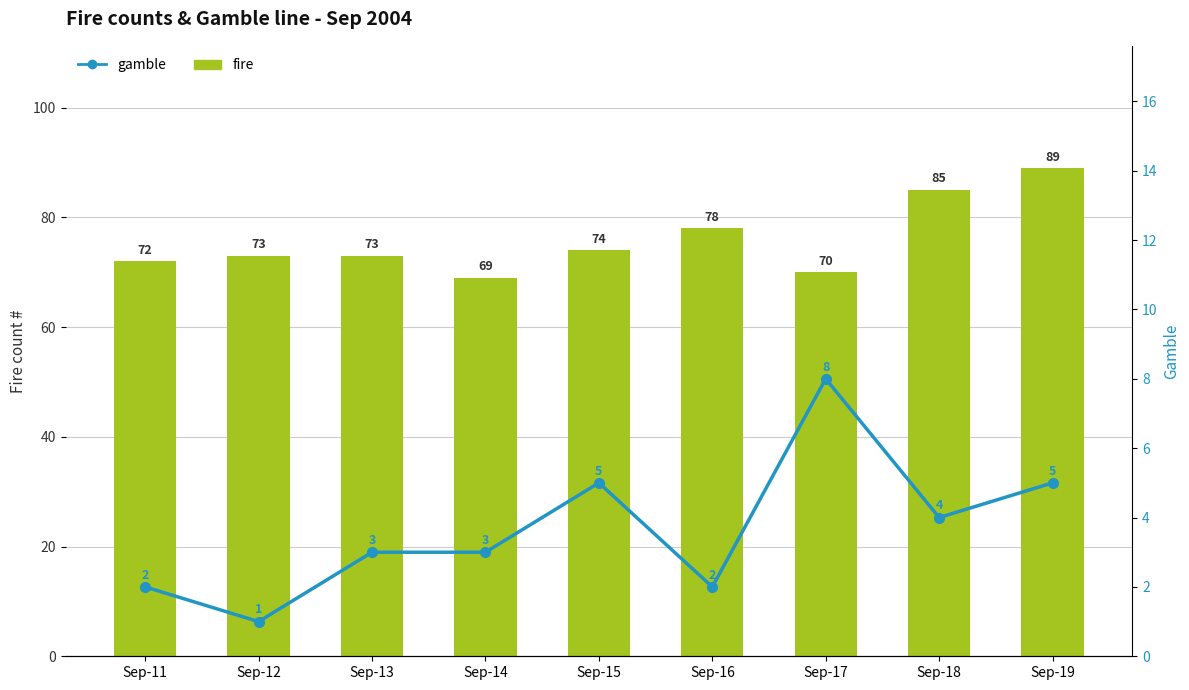

At how many categories does at least one series exceed 15?

9